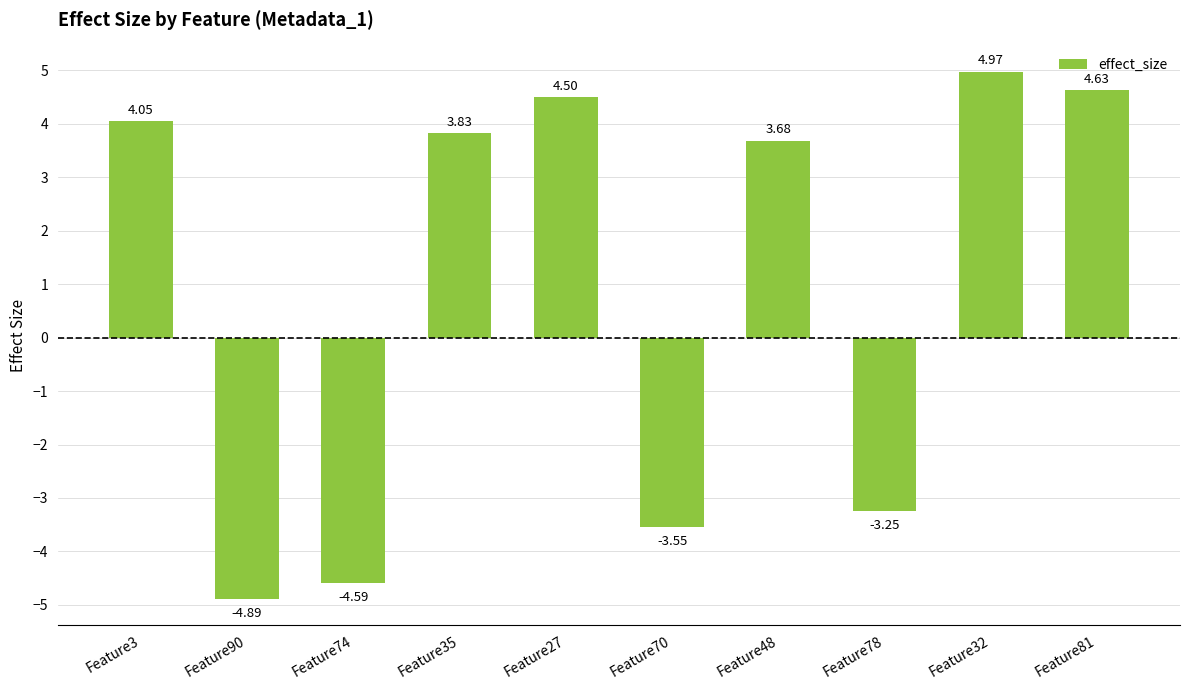

How many data points are less than 3?

4